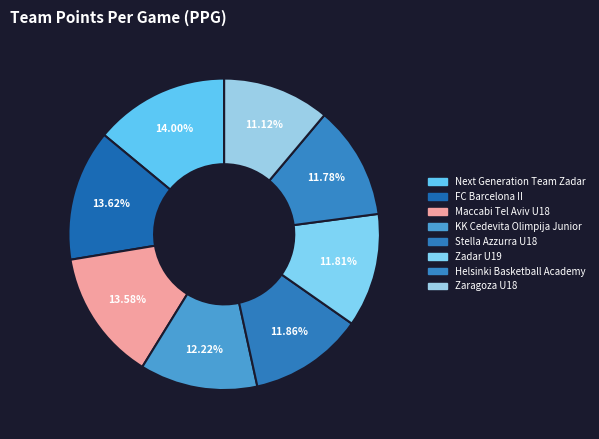

True or false: Next Generation Team Zadar accounts for 28% of the total.

False